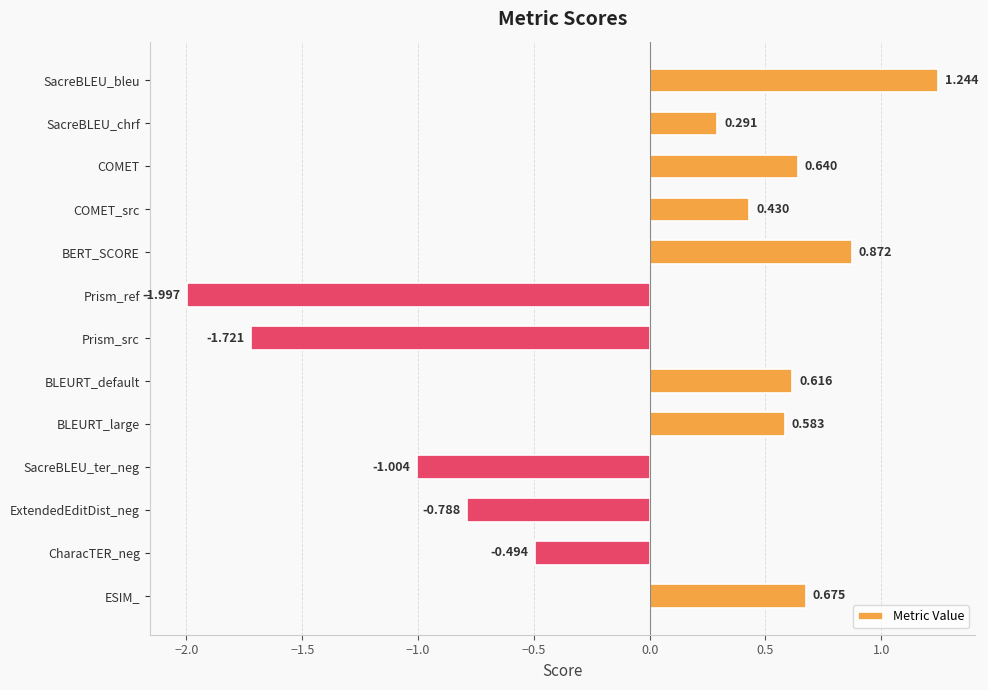

What is the minimum value shown in the chart?

-2.0